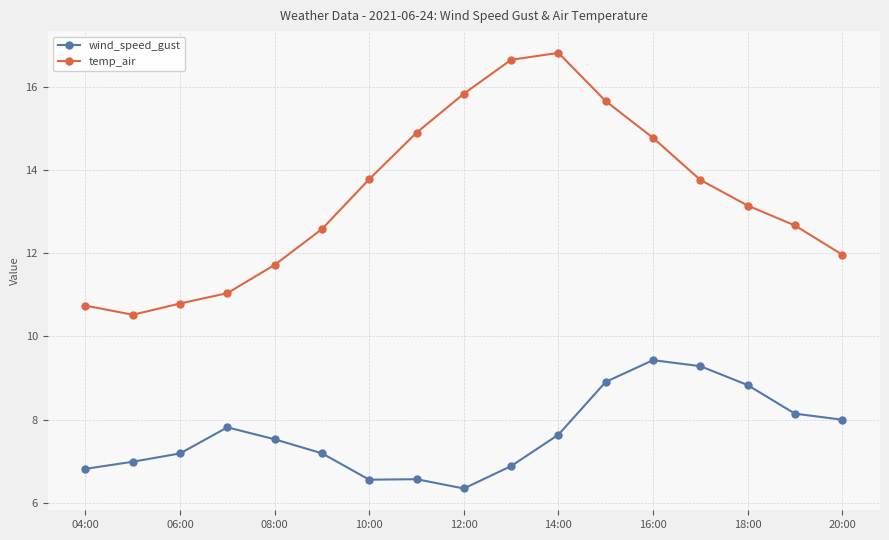

What is the greatest value displayed?

16.8